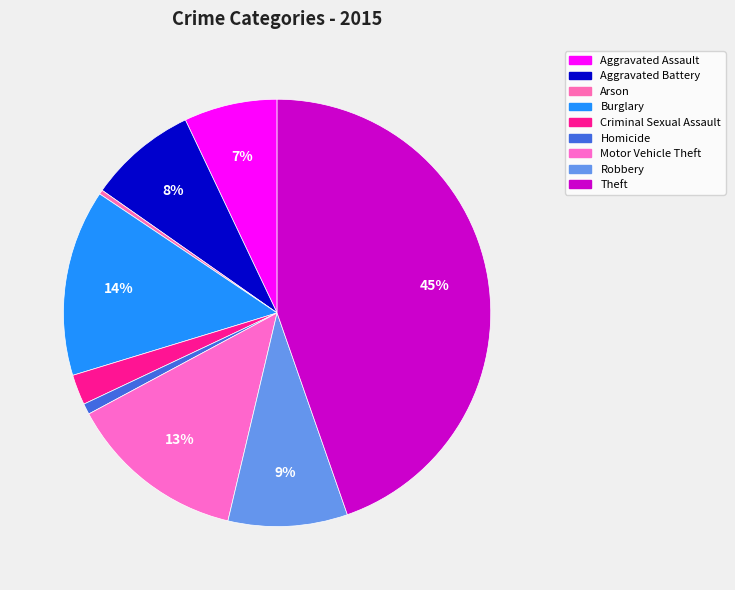

Count the number of slices in the pie.

9